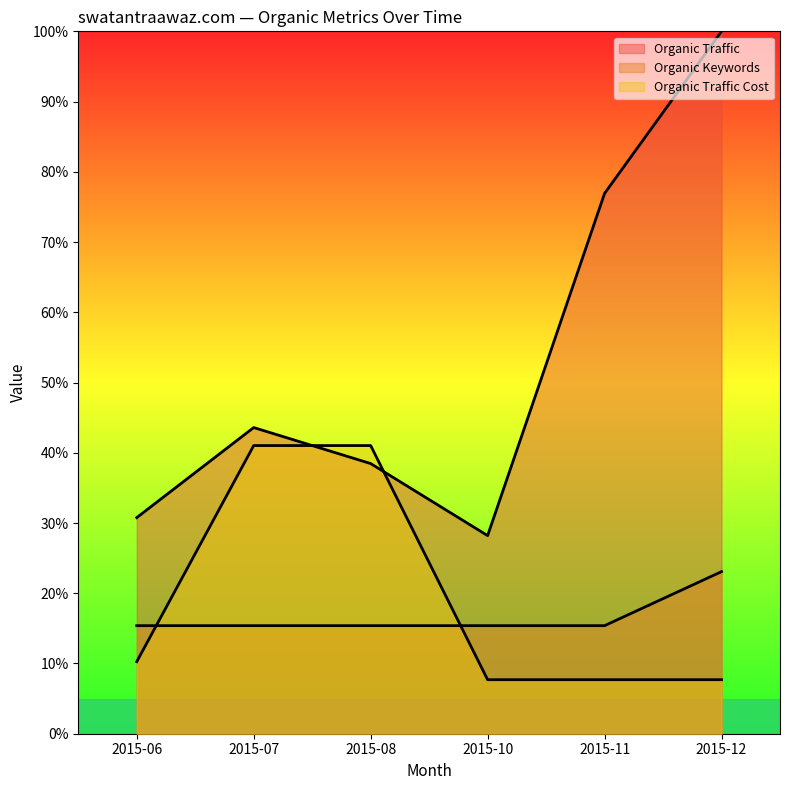

At which label is Organic Traffic Cost closest to 24?

2015-06